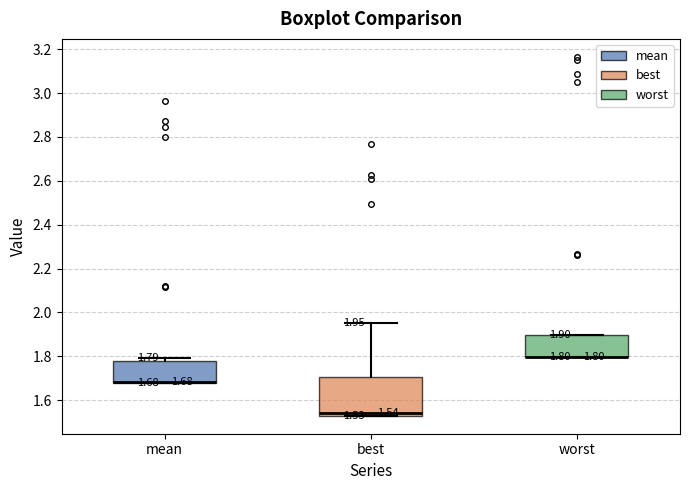

Comparing the boxes themselves (not the whiskers), which one is the tallest?

best